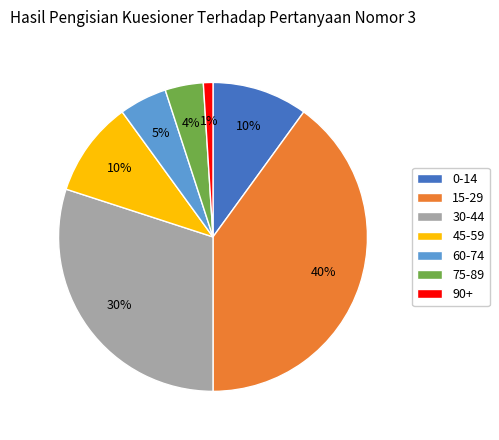

Is the sum of 0-14 and 90+ greater than half?

No